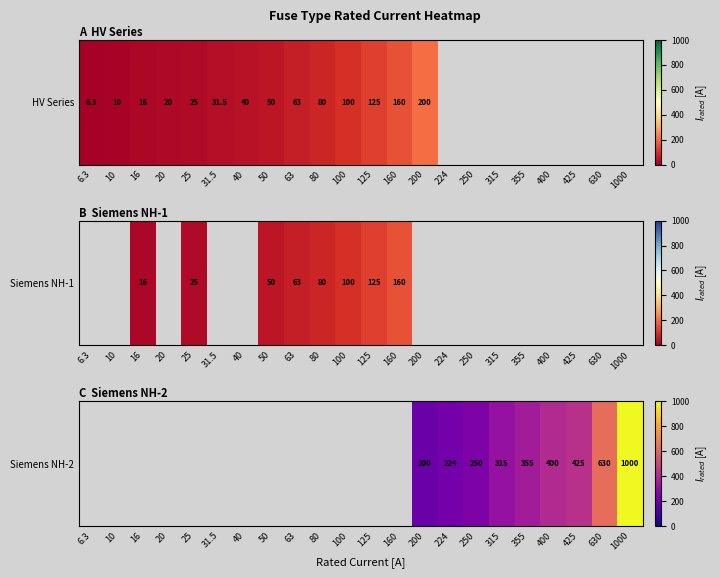

Rank the categories by value from highest to lowest.

1000, 630, 425, 400, 355, 315, 250, 224, 6.3, 10, 16, 20, 25, 31.5, 40, 50, 63, 80, 100, 125, 160, 200